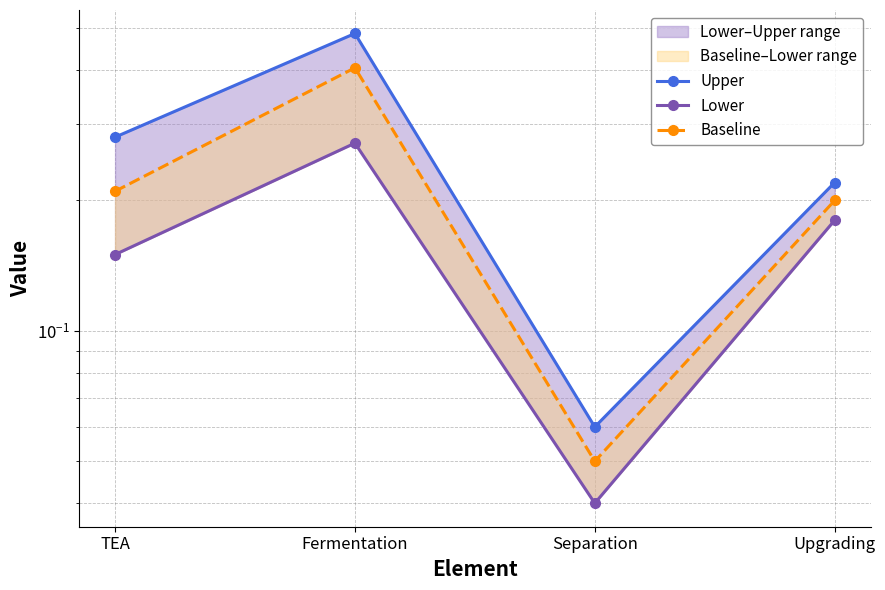

At which label does Baseline reach its peak?

Fermentation